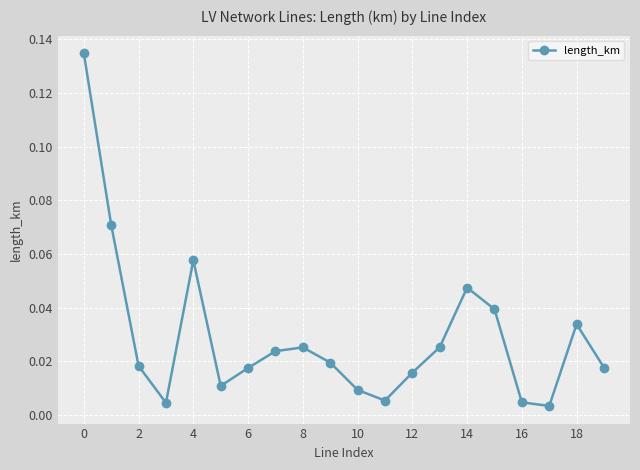

Does the chart display data point markers on the line(s)?

Yes